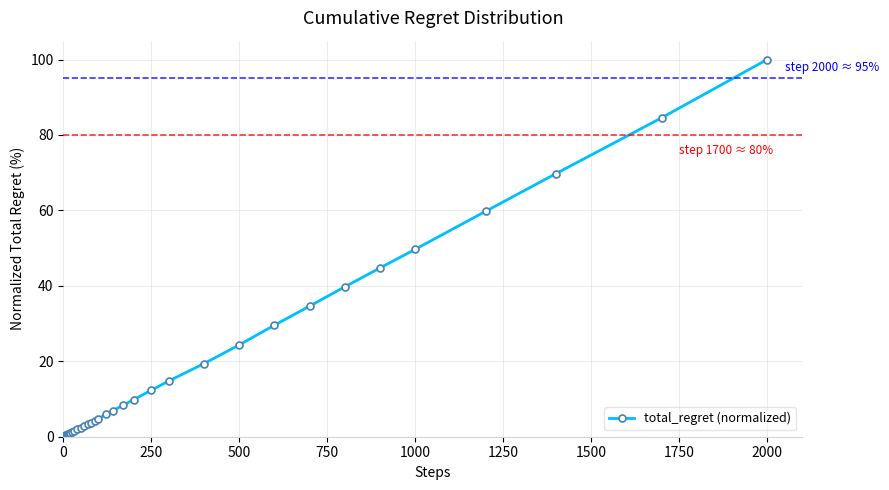

What is the average value?

16.1